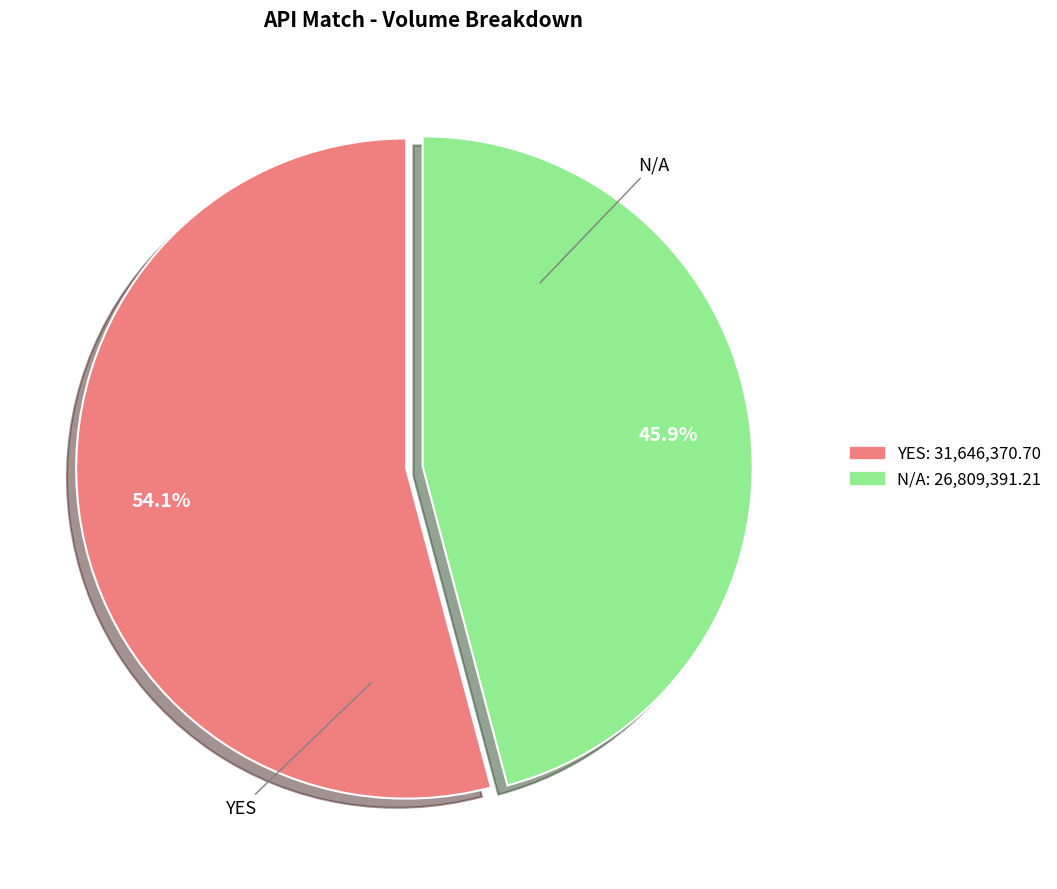

What is the largest slice in the pie chart?

YES